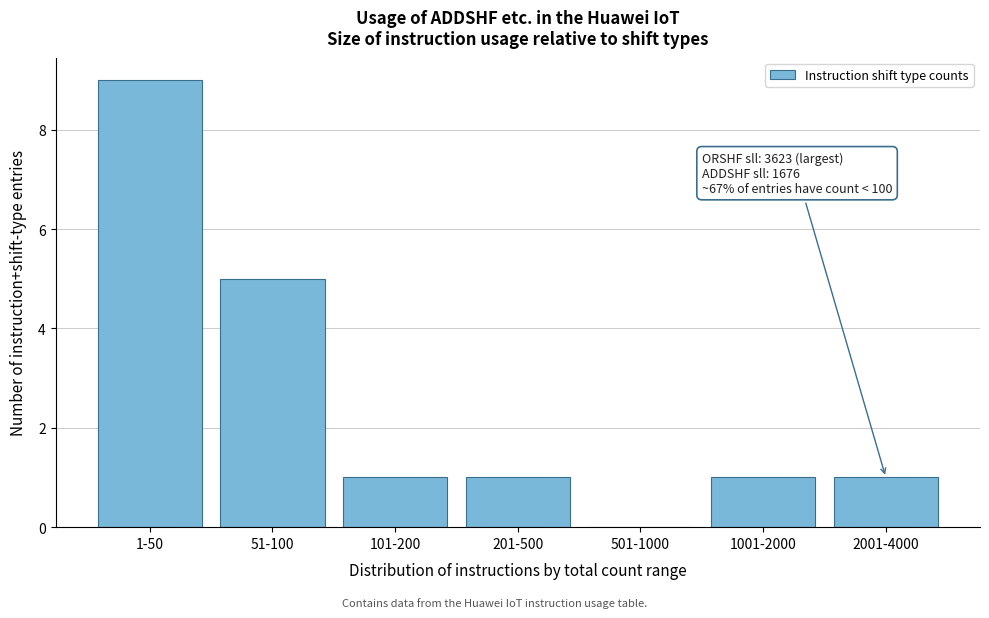

Reading left to right, list all the values displayed in this chart.

1-50=9	51-100=5	101-200=1	201-500=1	501-1000=0	1001-2000=1	2001-4000=1